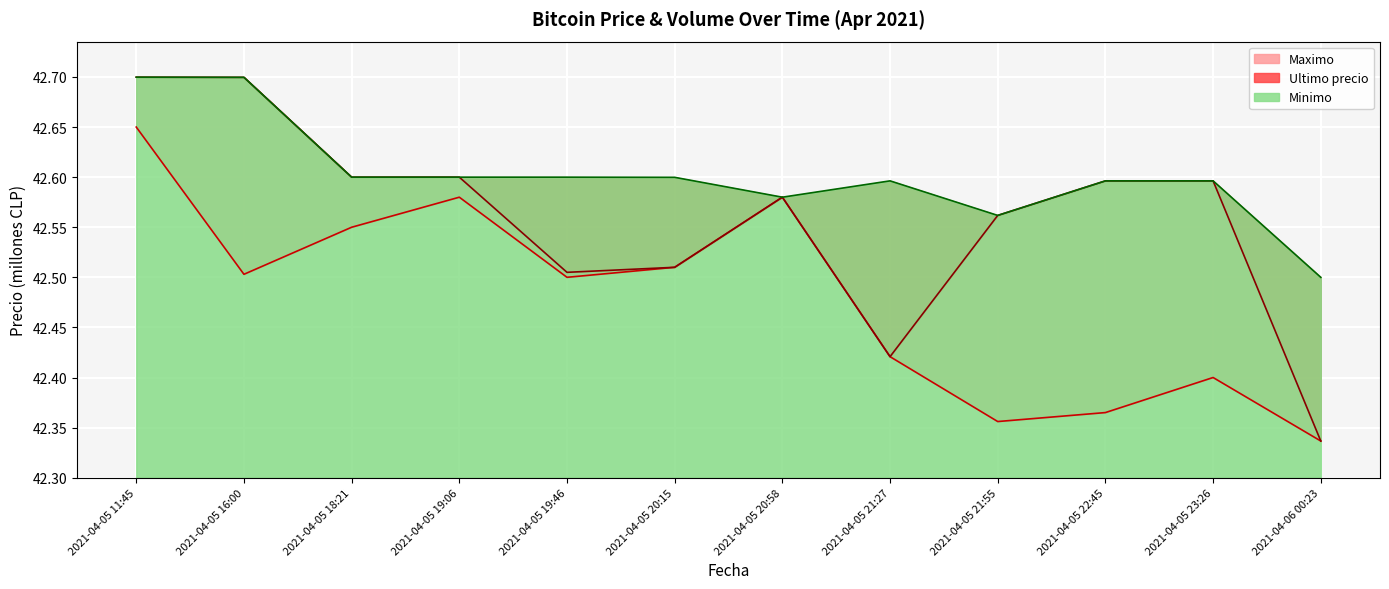

What is the difference between the maximum and minimum values in the Minimo series?

0.2